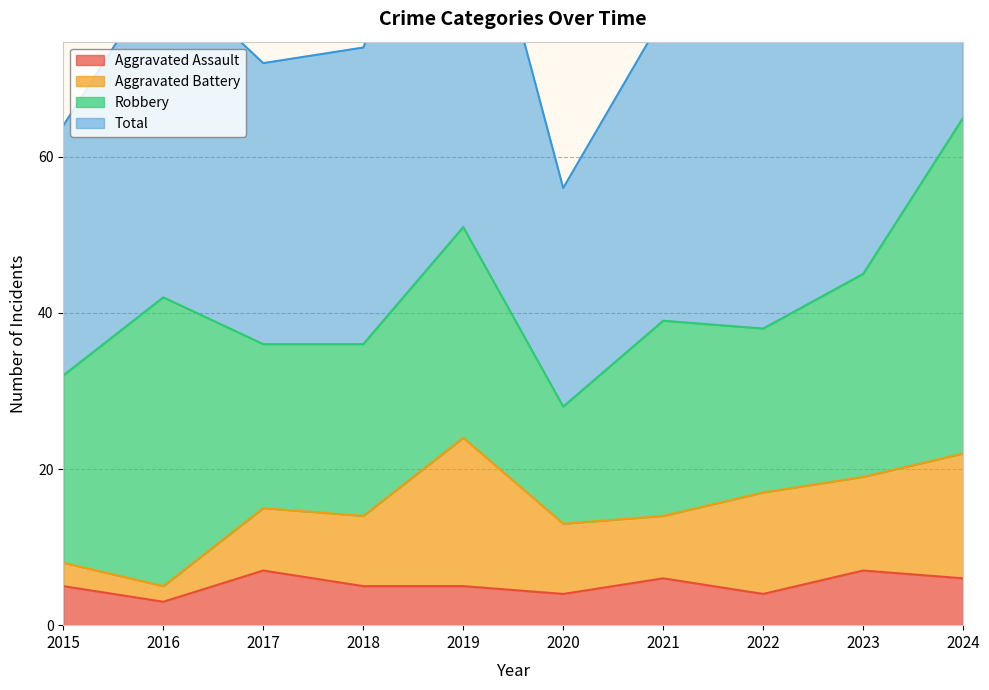

Which series has the largest total across all categories?

Total